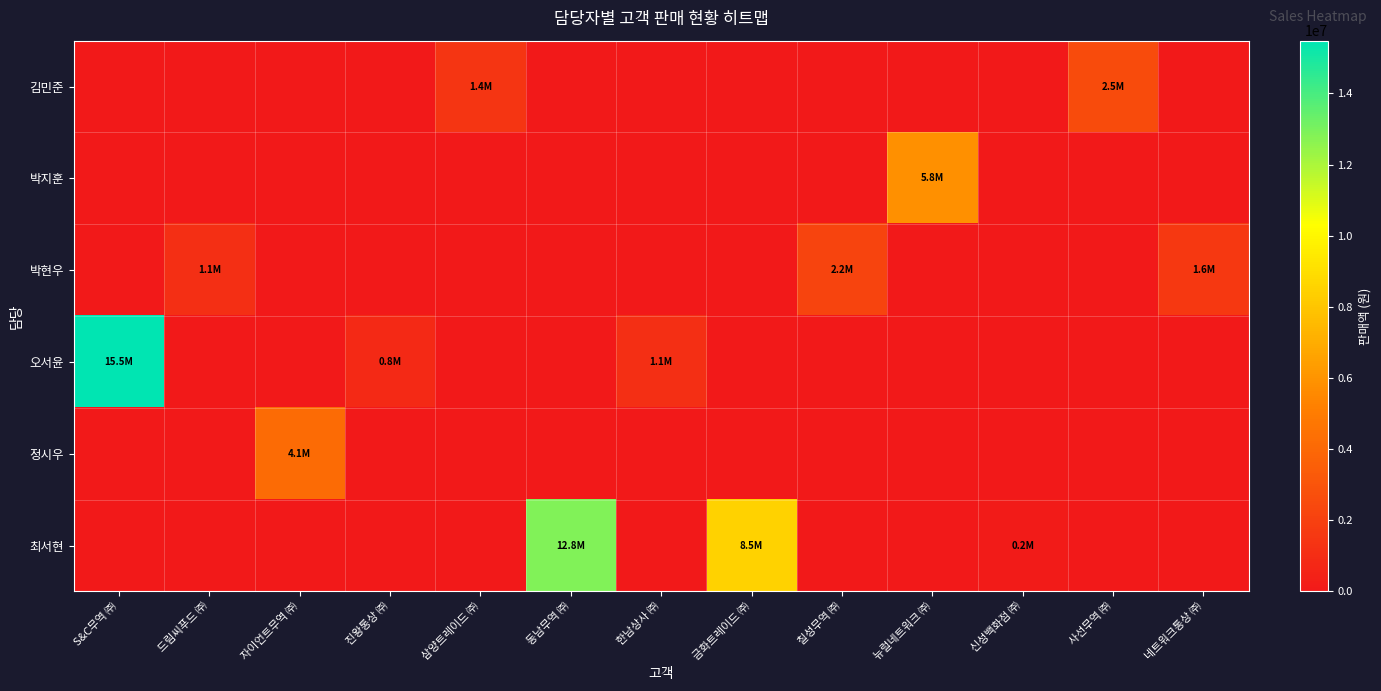

What is the greatest value displayed?

15483870